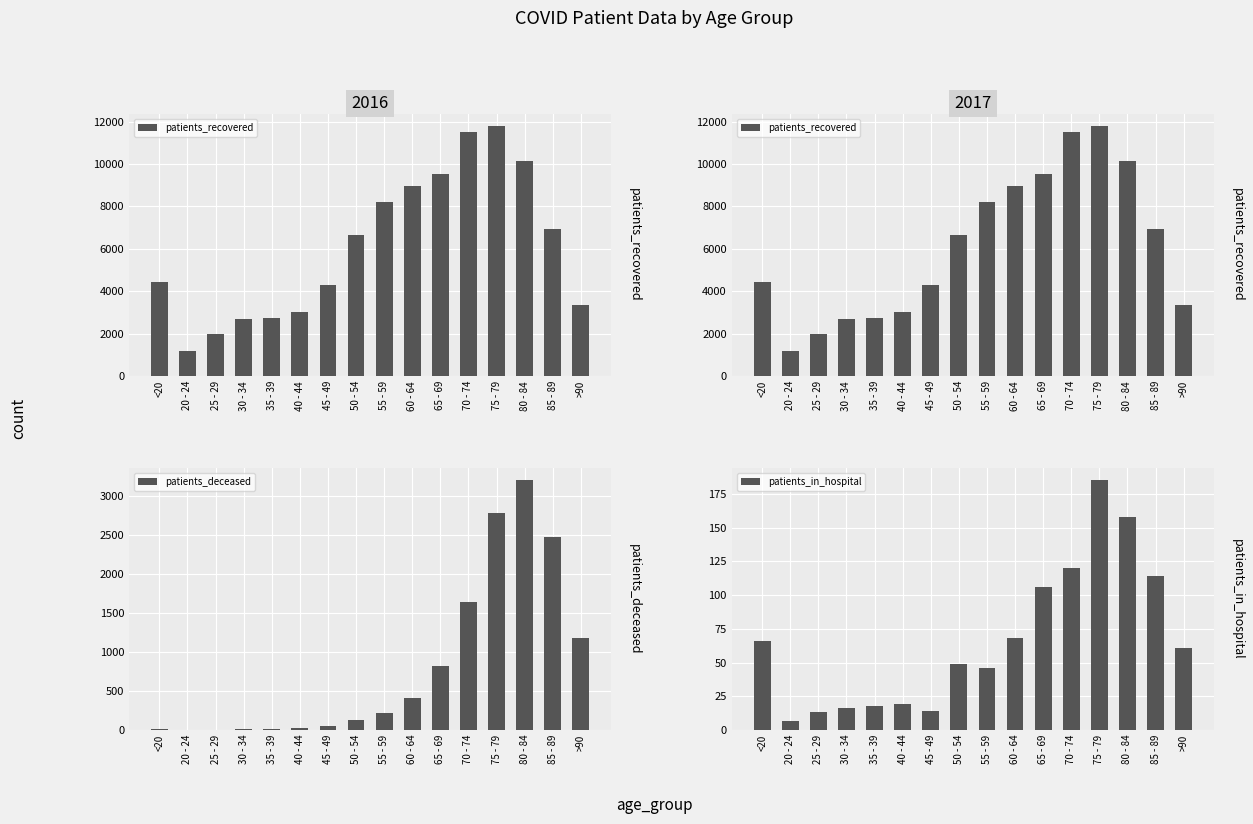

How many groups of bars are there?

16